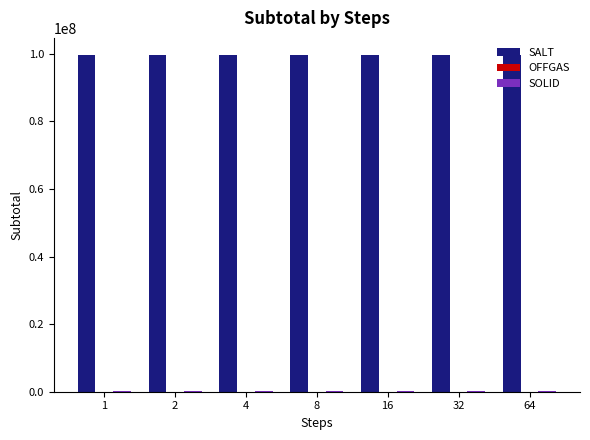

Which series has the largest total across all categories?

SALT